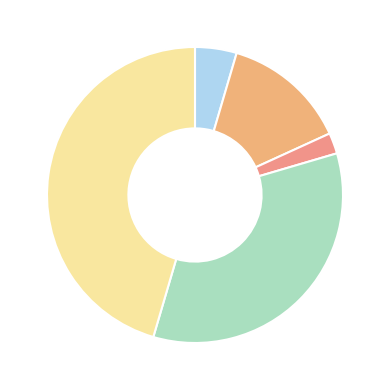

How many segments does this pie chart have?

5